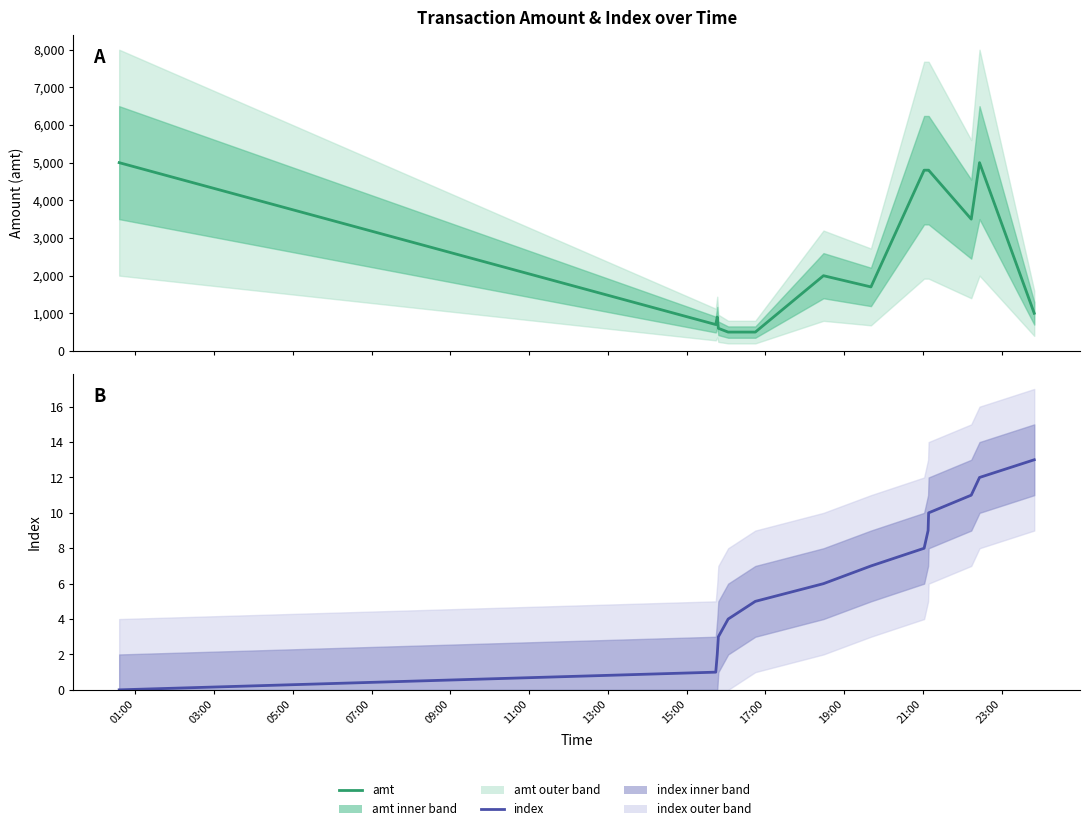

At 15:00, list the series in order from smallest to largest.

index, amt